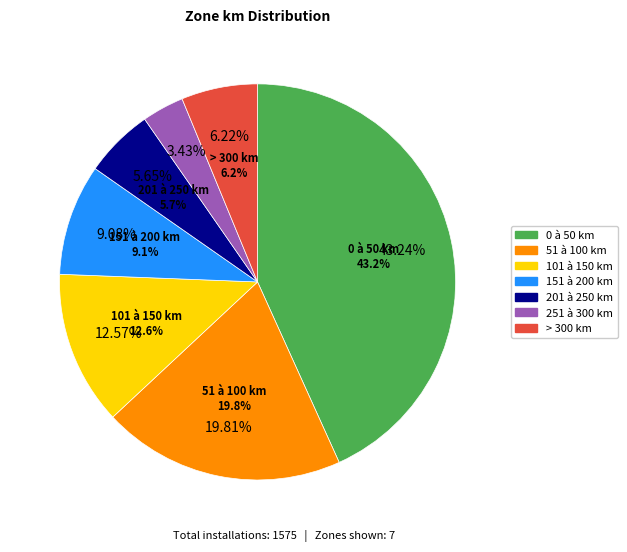

What percentage do > 300 km and 101 à 150 km together represent?

18.8%